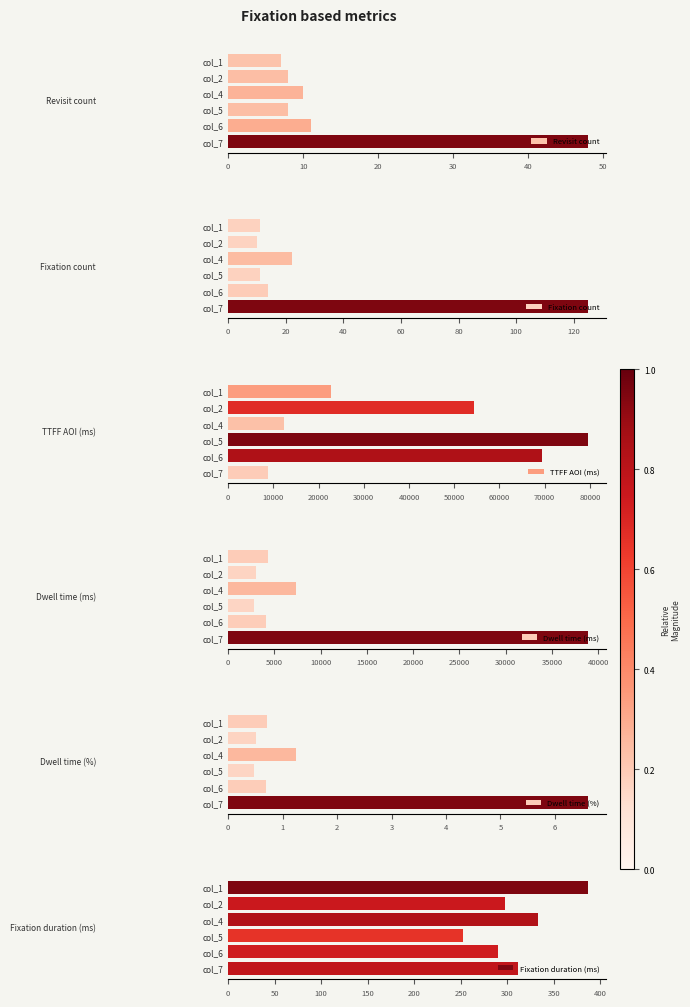

How many groups of bars are there?

6